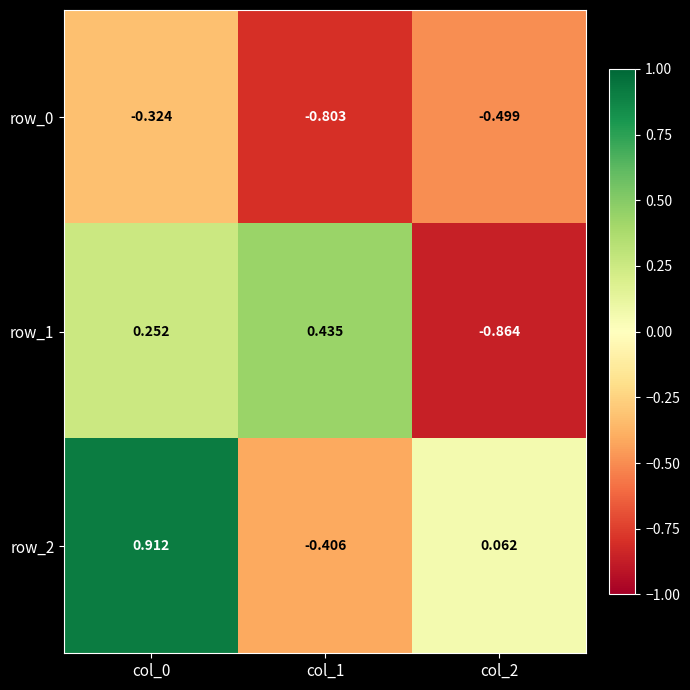

List the series in order of their overall mean, lowest first.

row_0, row_1, row_2